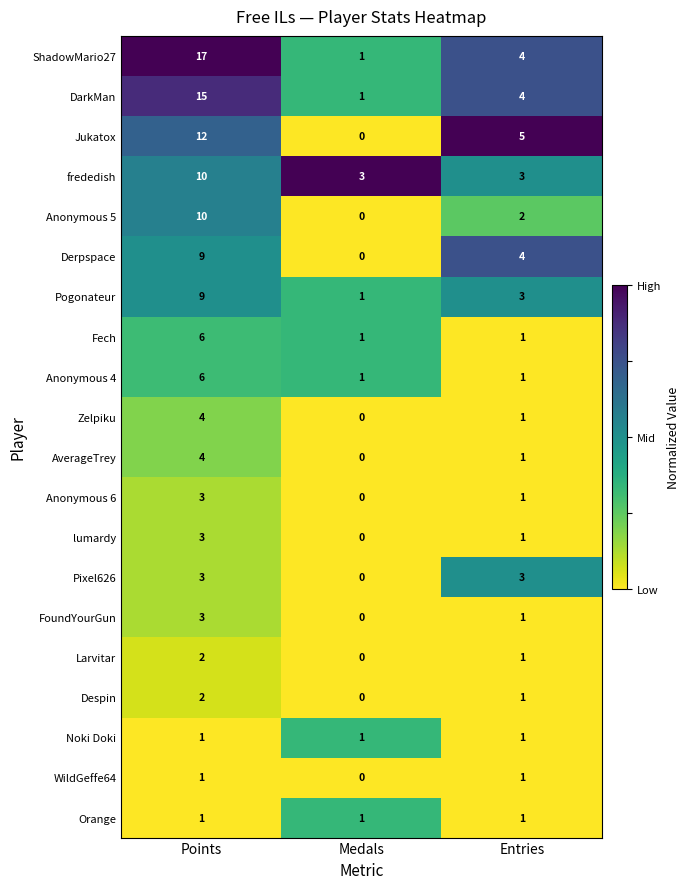

At which category is the sum across all series the highest?

Points